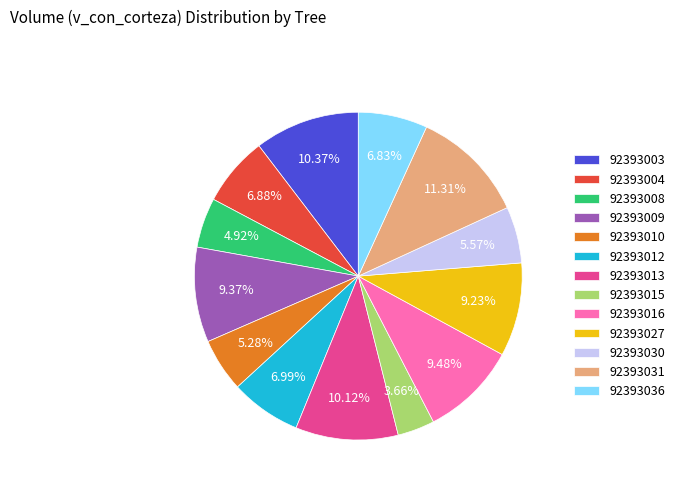

Is there a majority slice in this chart?

No